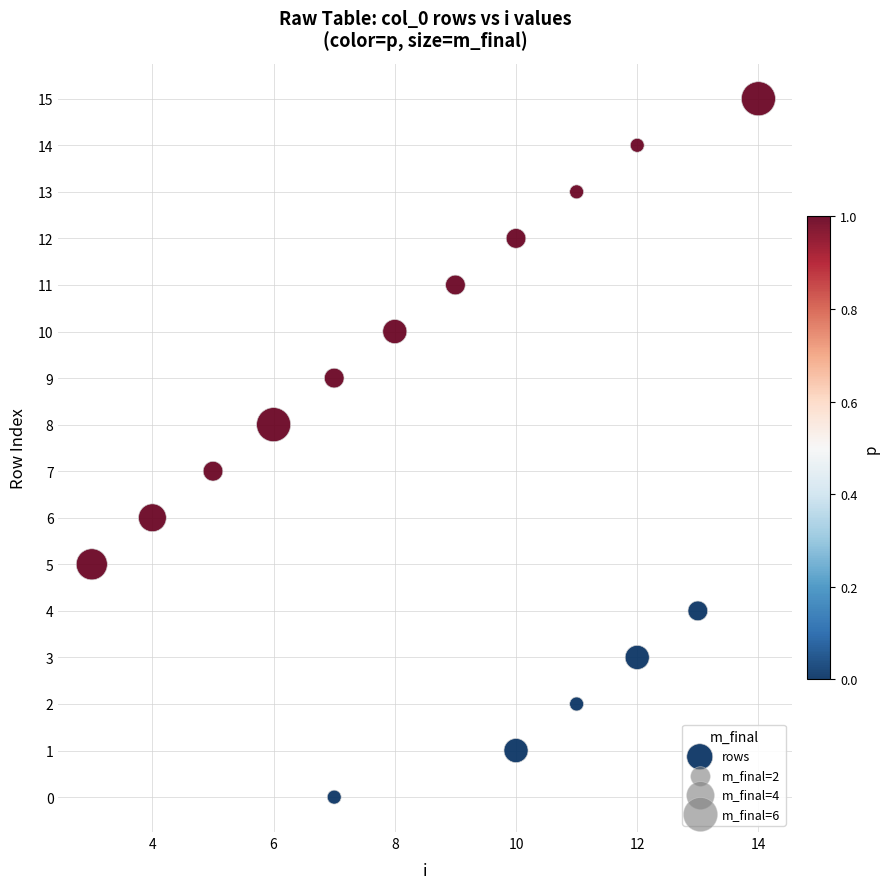

What is the range of Y values (max minus min)?

15